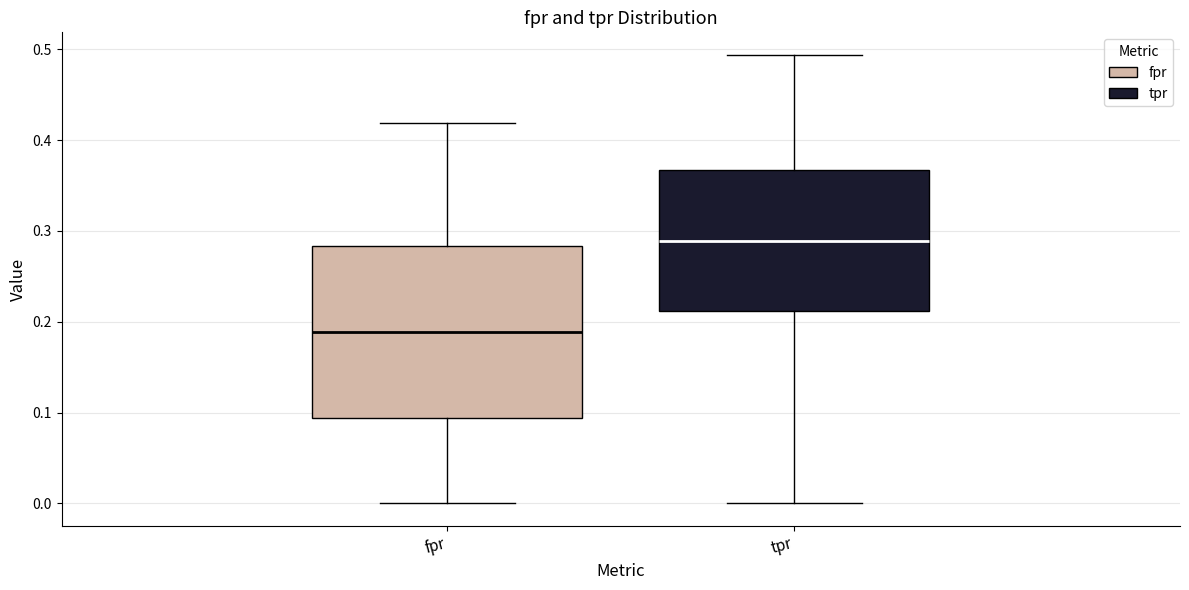

Which box's median line is the highest?

tpr